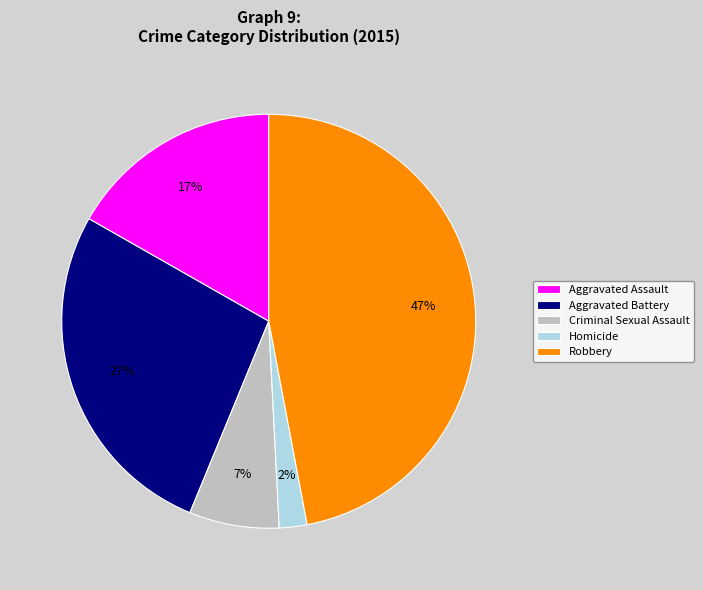

The Criminal Sexual Assault slice represents 12% of the pie. True or false?

False